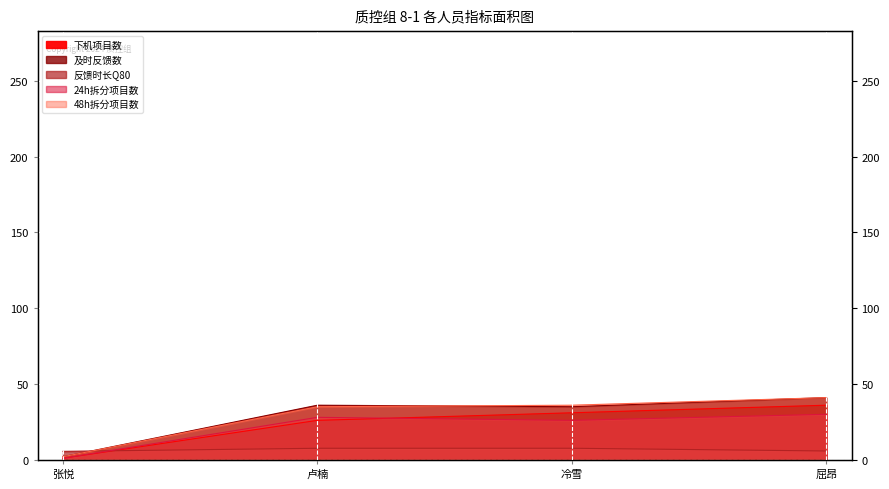

True or false: 48h拆分项目数 has more than 1 interior local peaks.

False